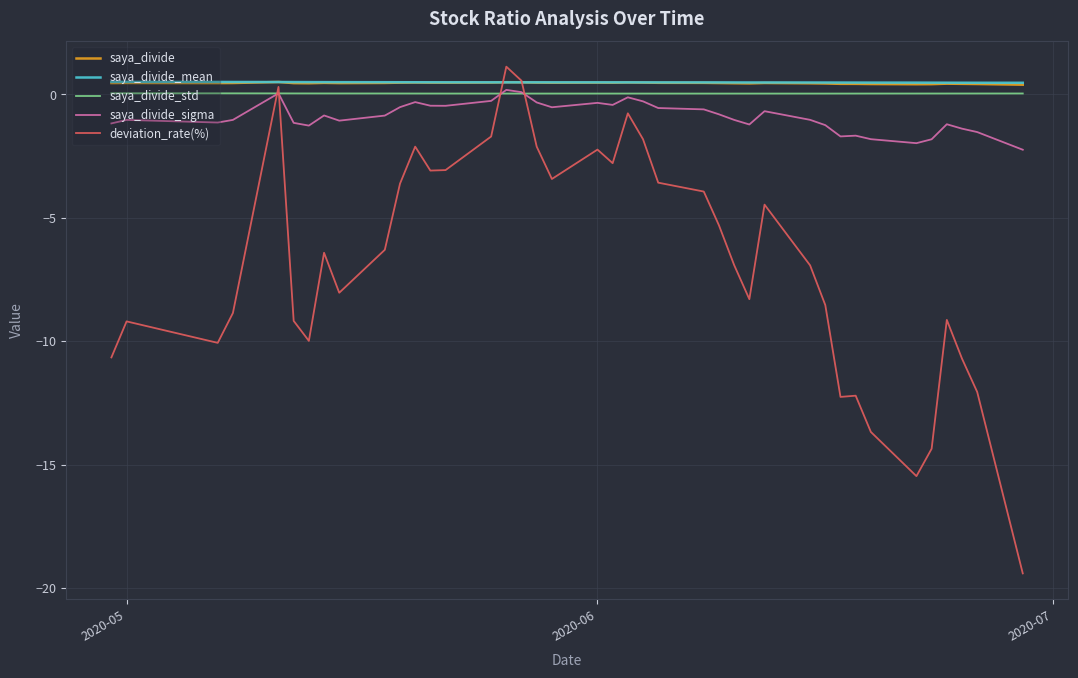

What is the maximum value for deviation_rate(%)?

1.1